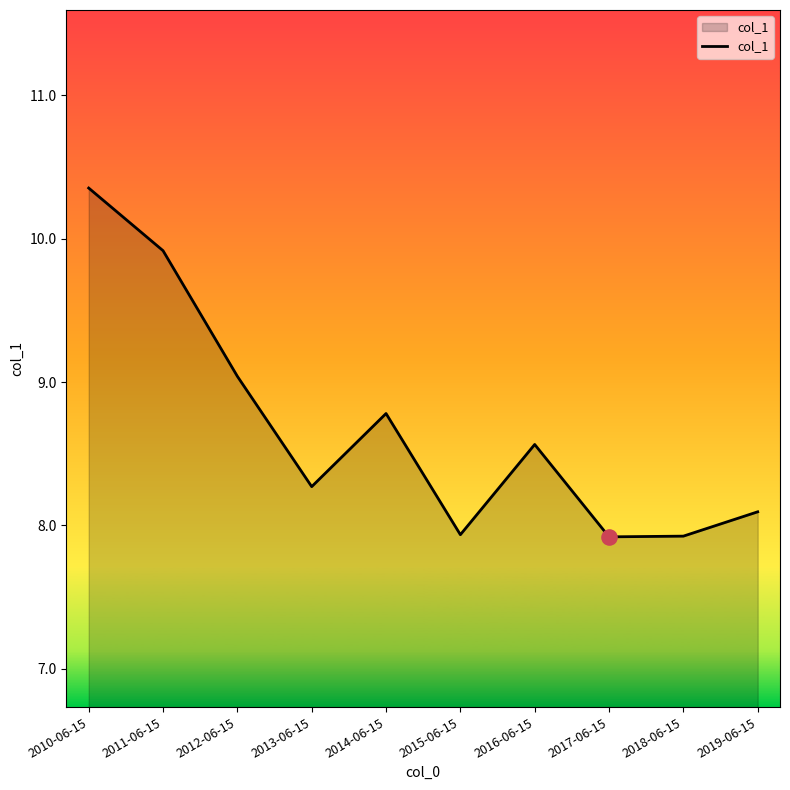

What is the ratio of the value at 2014-06-15 to the value at 2010-06-15?

0.8